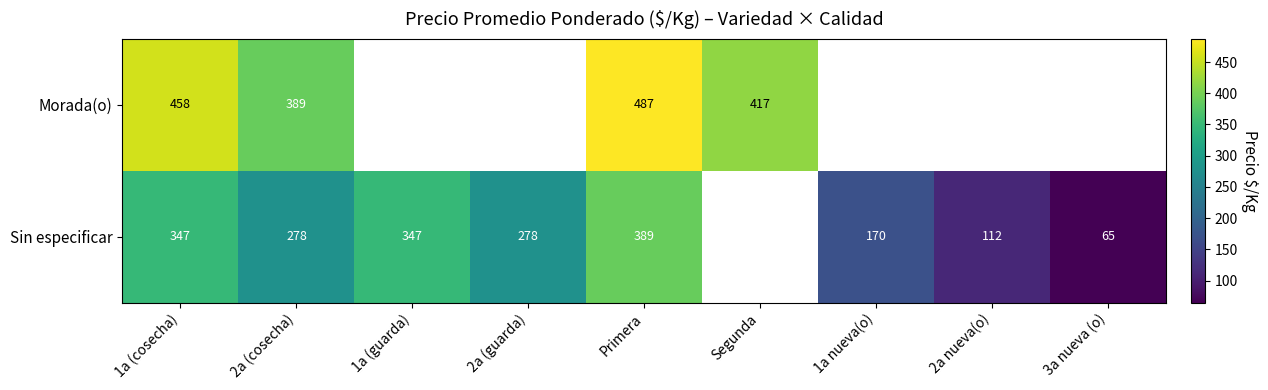

Is the value of Morada(o) at Segunda greater than the value of Sin especificar at 2a (cosecha)?

Yes